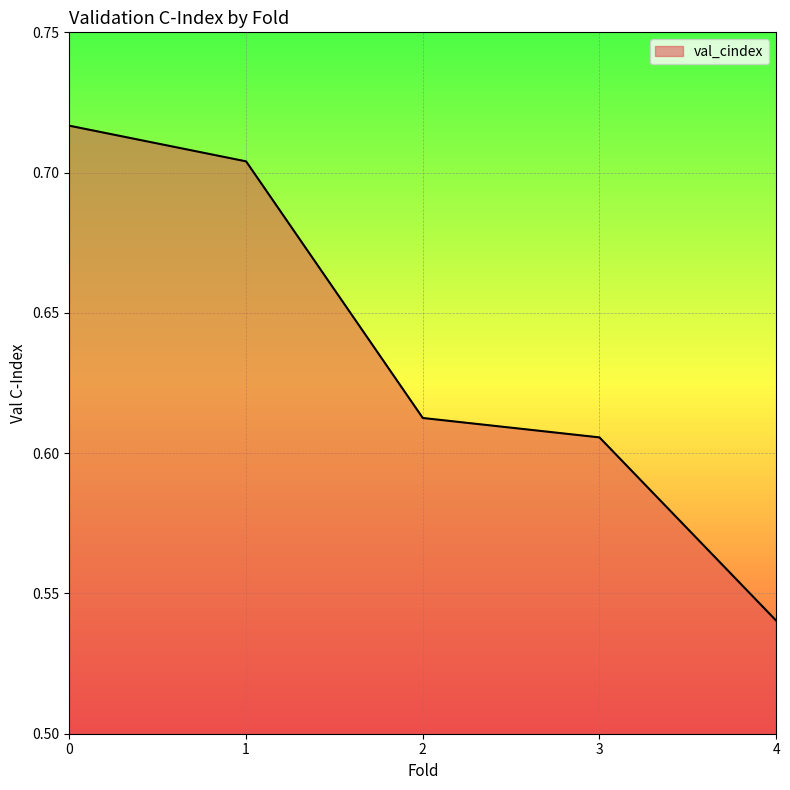

List the labels in order of value, largest first.

0, 1, 2, 3, 4